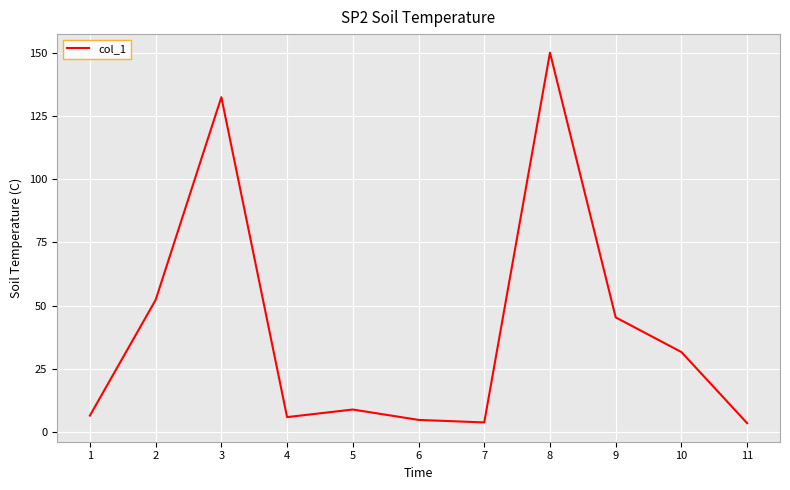

Approximately how many times larger is the value at 6 compared to 7?

1.3